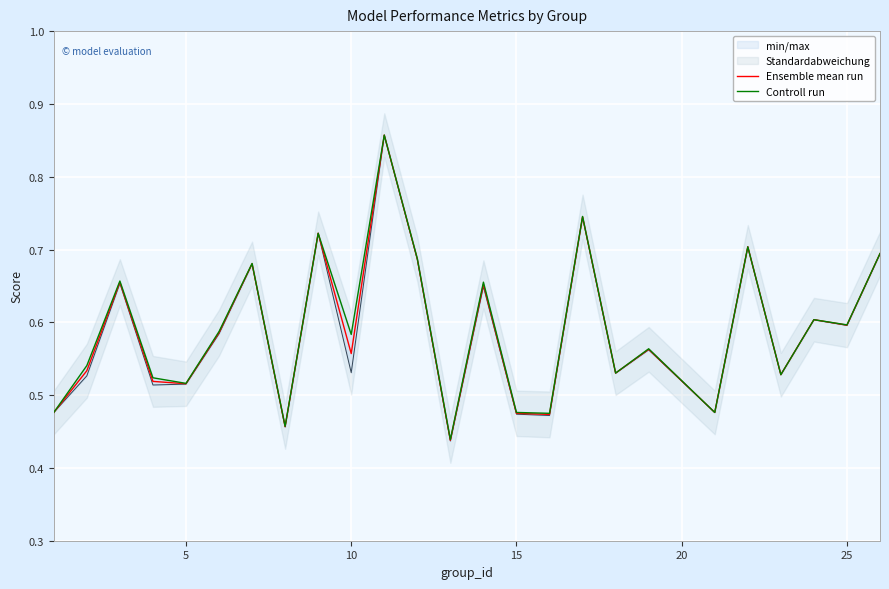

What is the average value of the Controll run series?

0.6